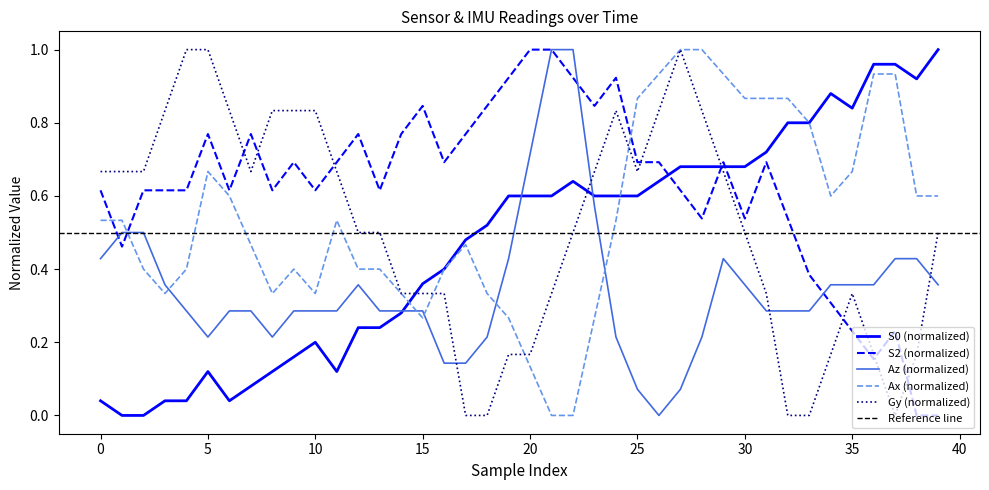

What is the difference between the maximum and second lowest values in the S0 series?

1.0